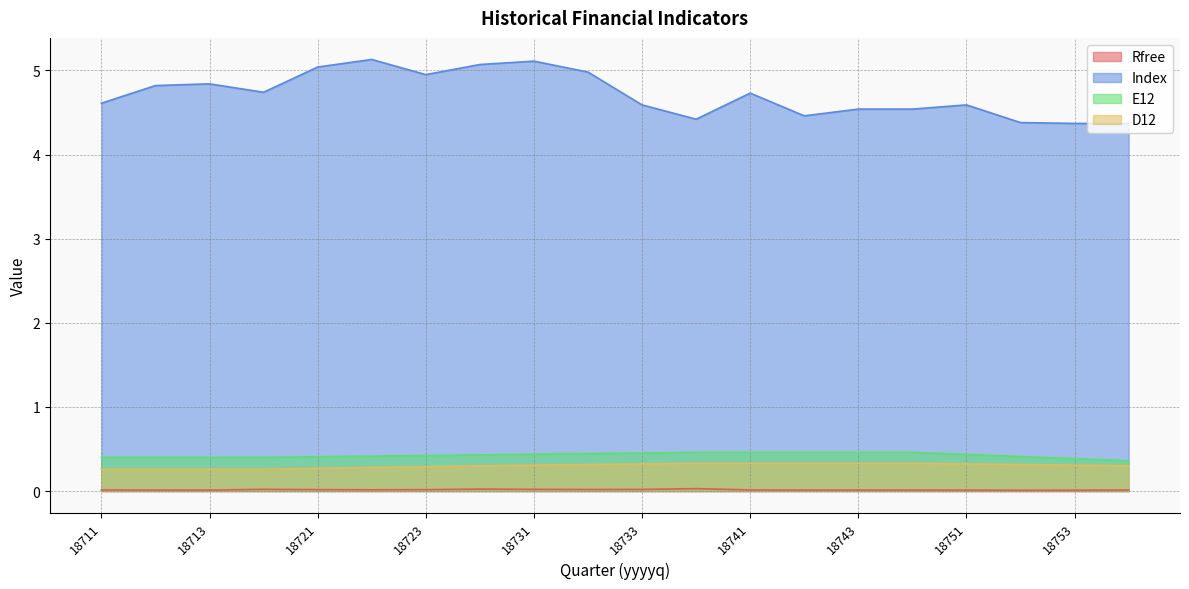

Which series has the widest spread of values?

Index